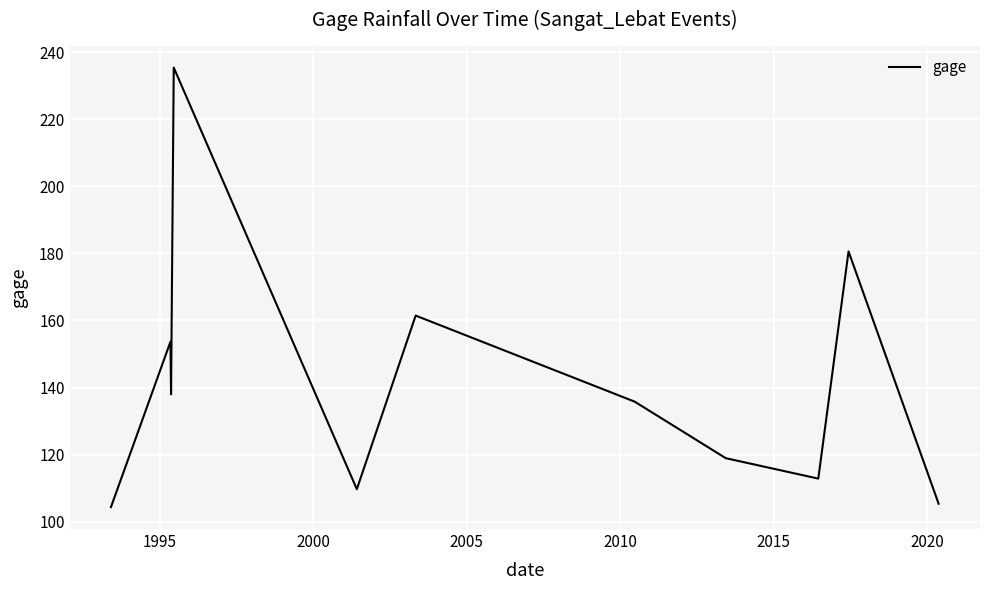

What is the smallest value displayed?

104.4